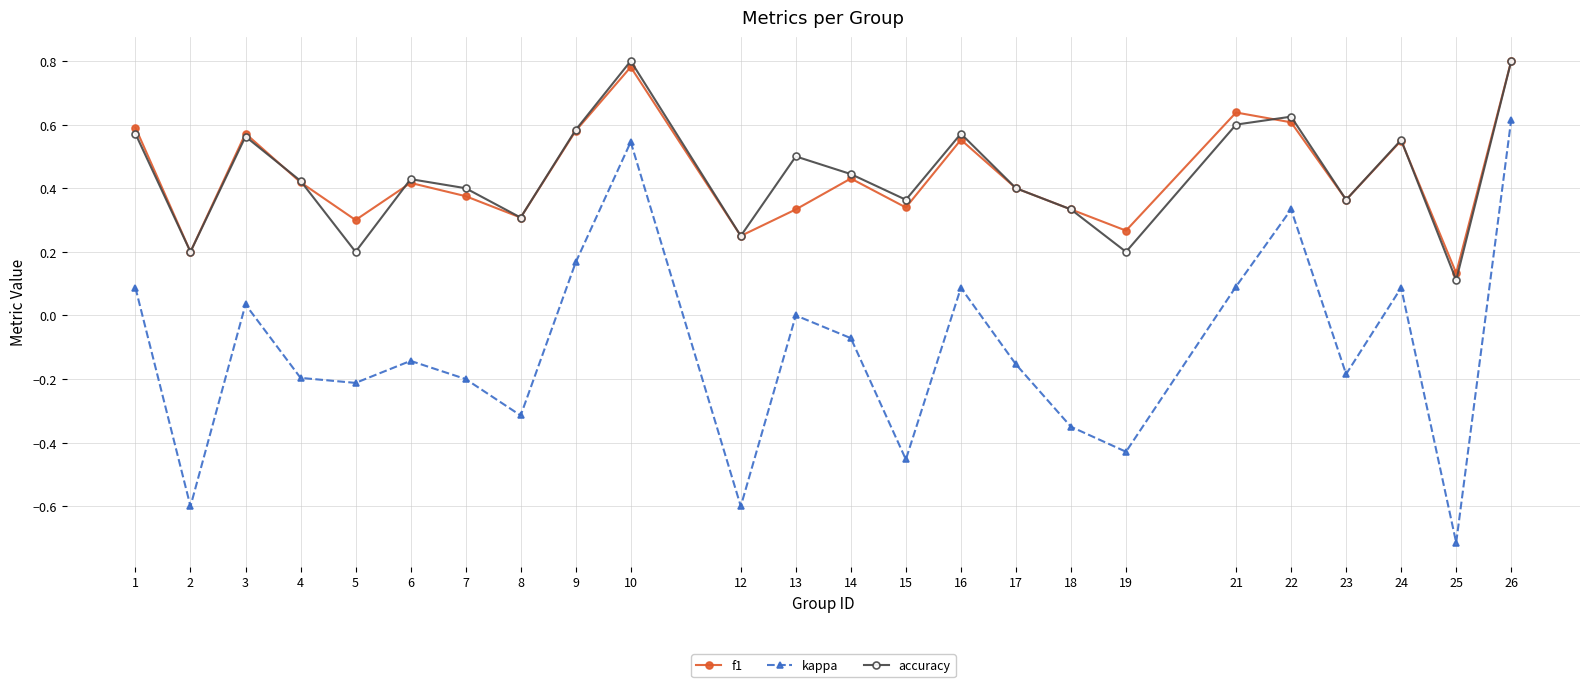

The value of f1 at 25 is 0.2. True or false?

False